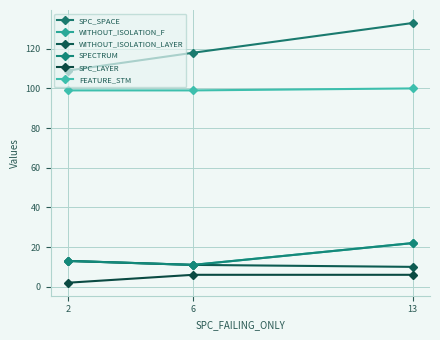

Rank the series at 13 from lowest to highest value.

SPC_LAYER, WITHOUT_ISOLATION_LAYER, WITHOUT_ISOLATION_F, SPECTRUM, FEATURE_STM, SPC_SPACE